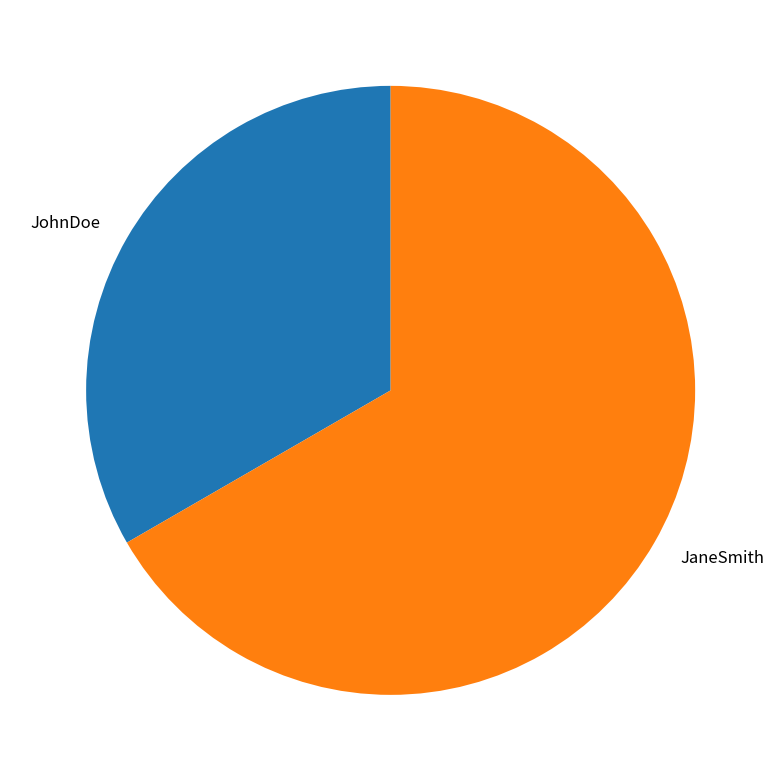

Approximately how many times larger is the value at JaneSmith compared to JohnDoe?

2.0